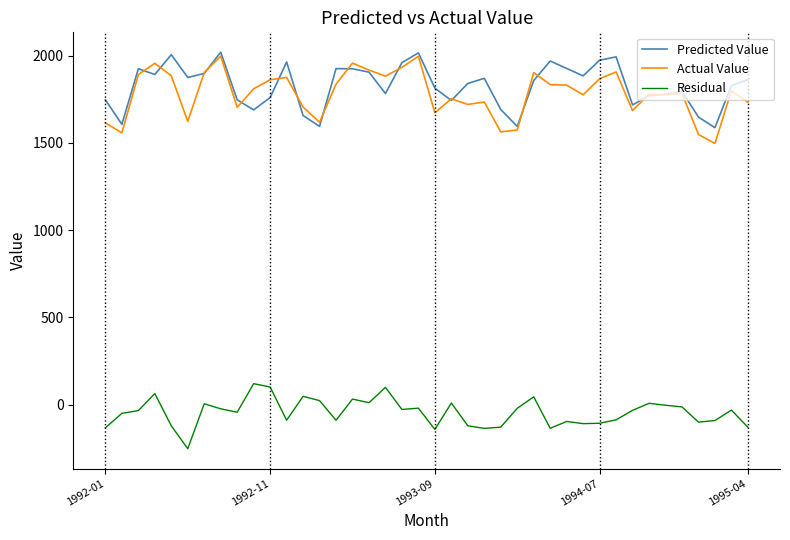

After their last crossing, which series has the higher values: Predicted Value or Actual Value?

Predicted Value